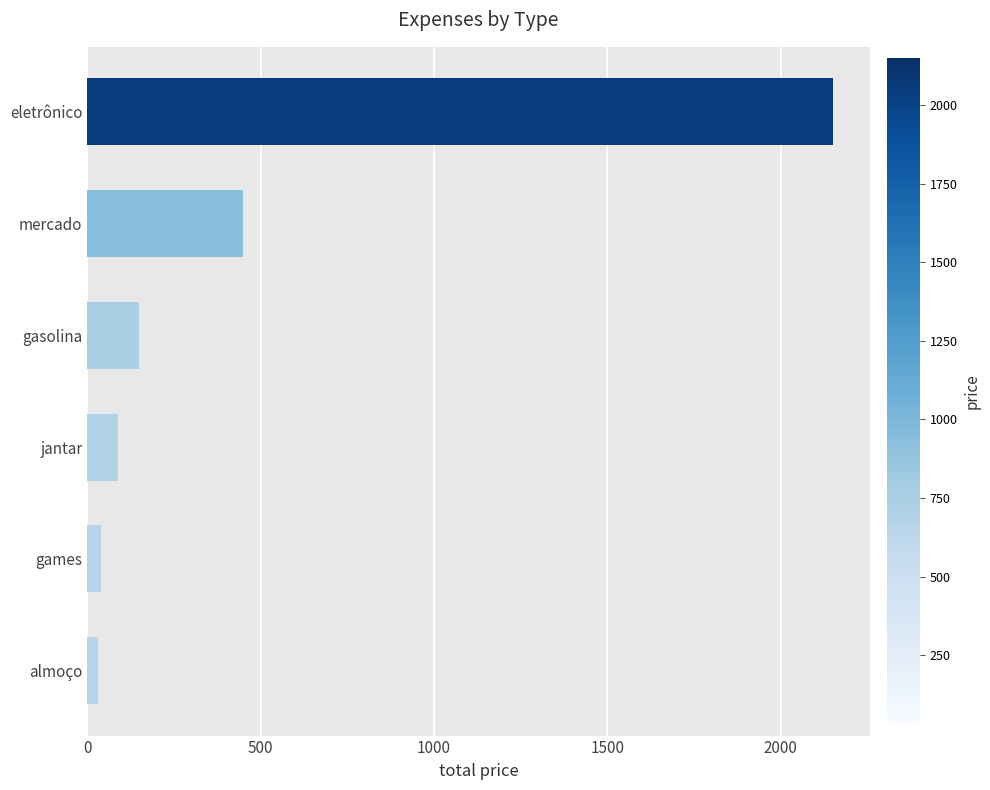

What is the ratio of the value at eletrônico to the value at gasolina?

14.3